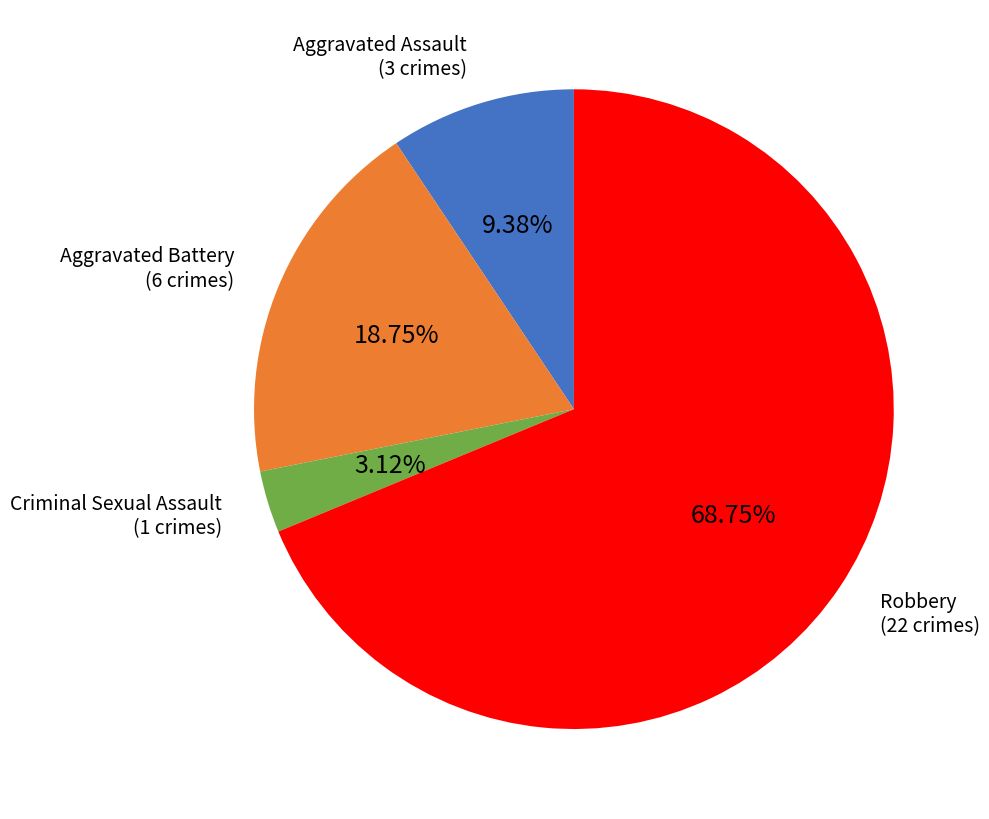

True or false: Criminal Sexual Assault accounts for 3% of the total.

True